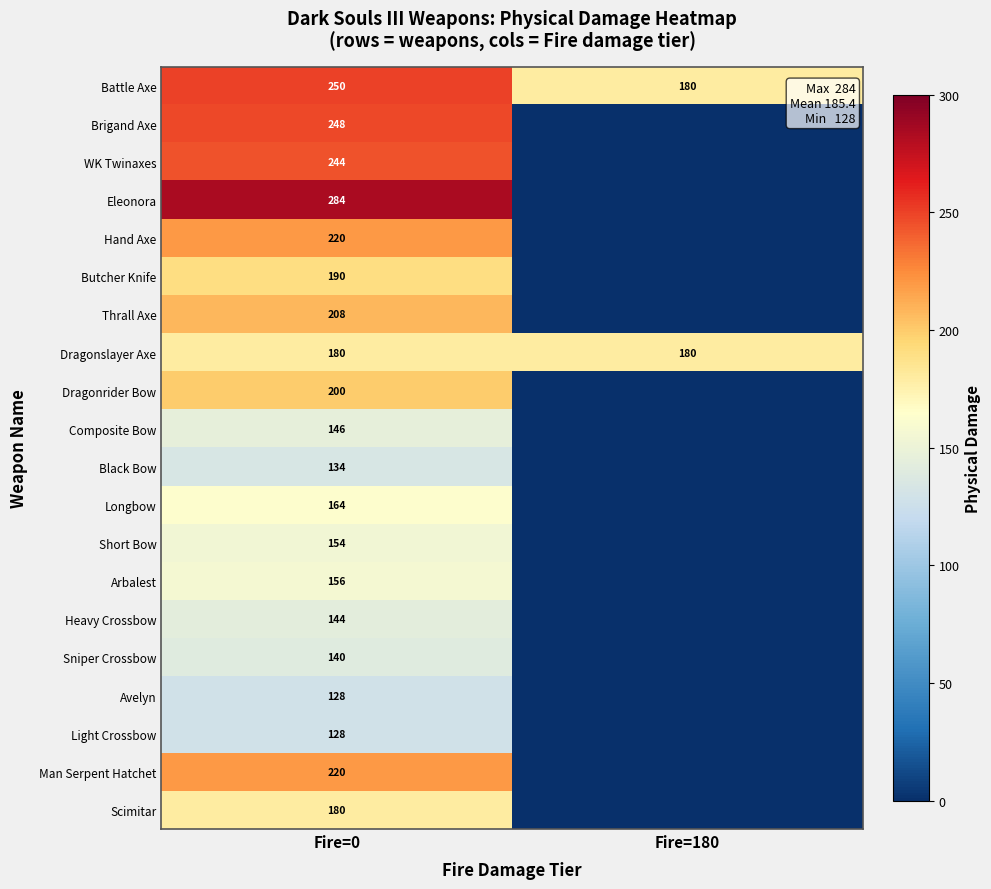

What is the highest value of the Dragonslayer Axe series?

180